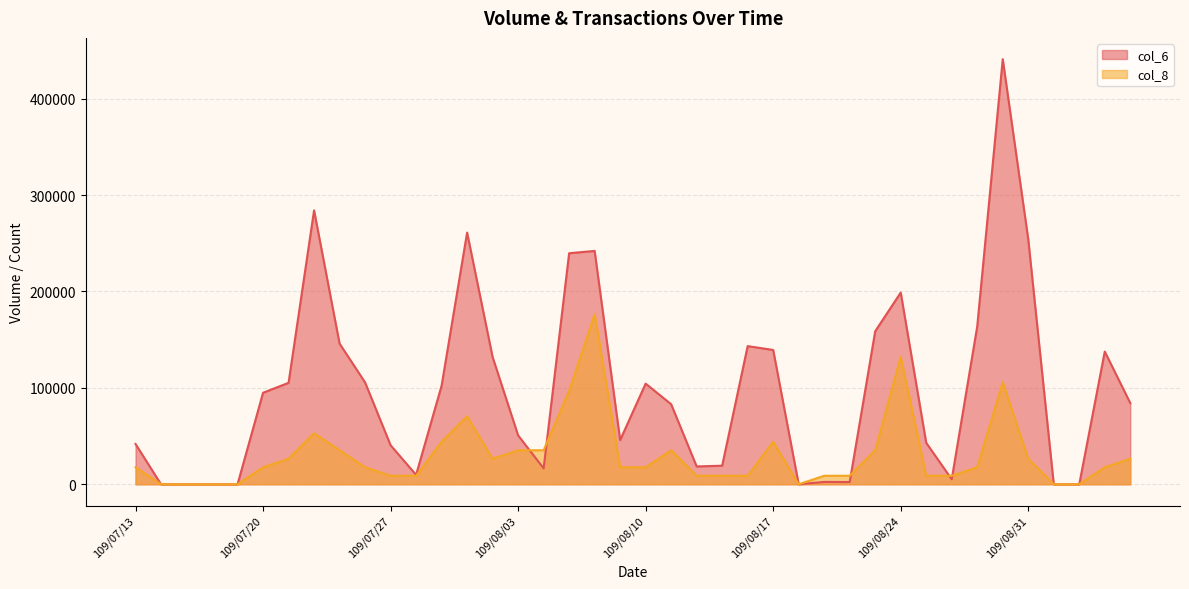

Which series has the largest total across all categories?

col_6